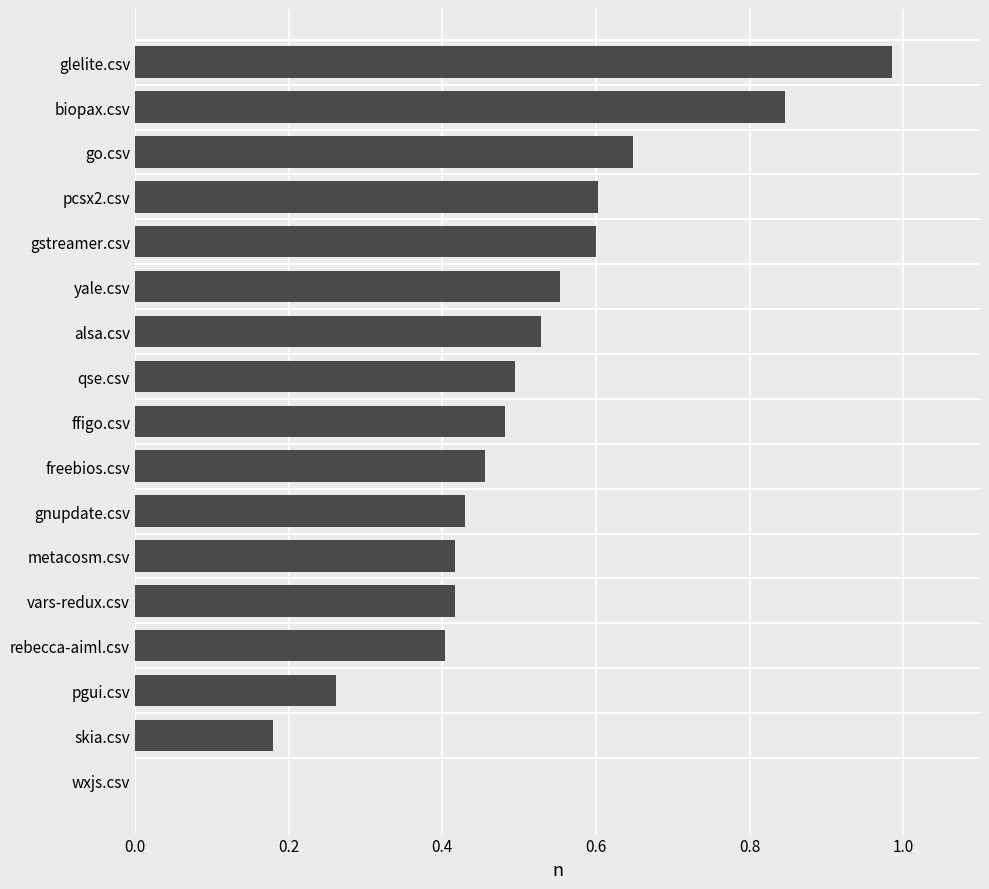

What is the sum of the values at biopax.csv and vars-redux.csv?

1.3